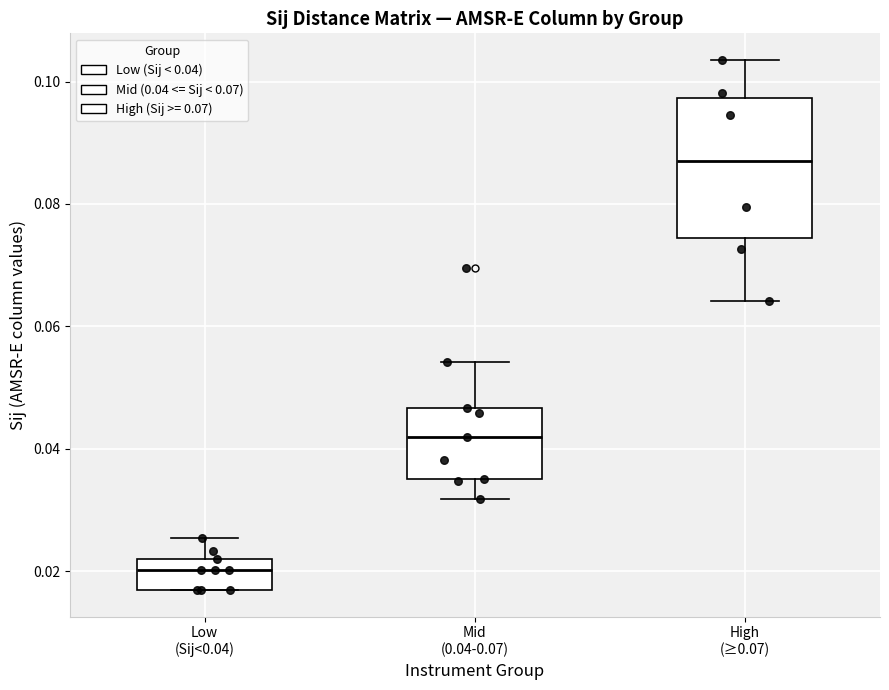

Reading left to right, transcribe this box plot: for each box, give where its median line is, the range the box spans, and where its two whiskers end, as read against the y-axis. The values are not printed on the chart, so give them approximately, as read against the axis.

Low (Sij<0.04): median 0.020, box 0.016 to 0.022, whiskers 0.016 to 0.026
Mid (0.04-0.07): median 0.042, box 0.036 to 0.046, whiskers 0.032 to 0.054
High (≥0.07): median 0.088, box 0.074 to 0.098, whiskers 0.064 to 0.104